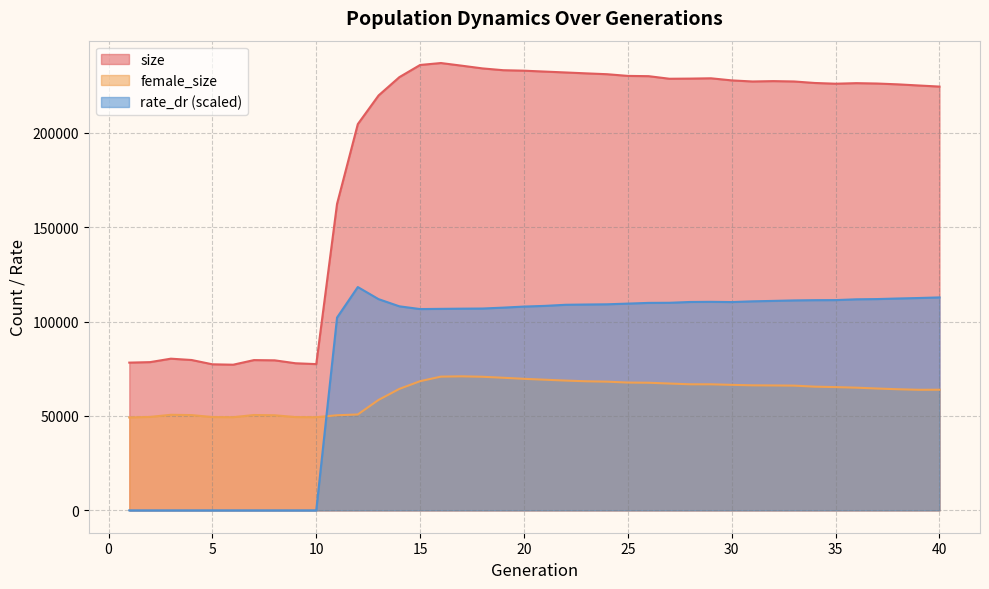

True or false: size and female_size intersect in this chart.

False